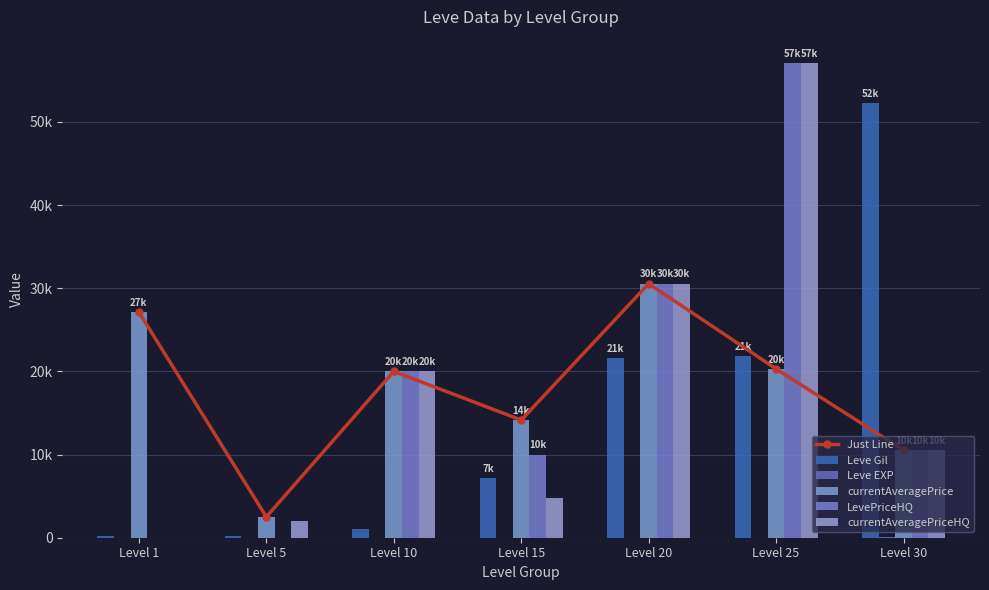

Between Level 15 and Level 30, which series saw the biggest shift?

Leve Gil